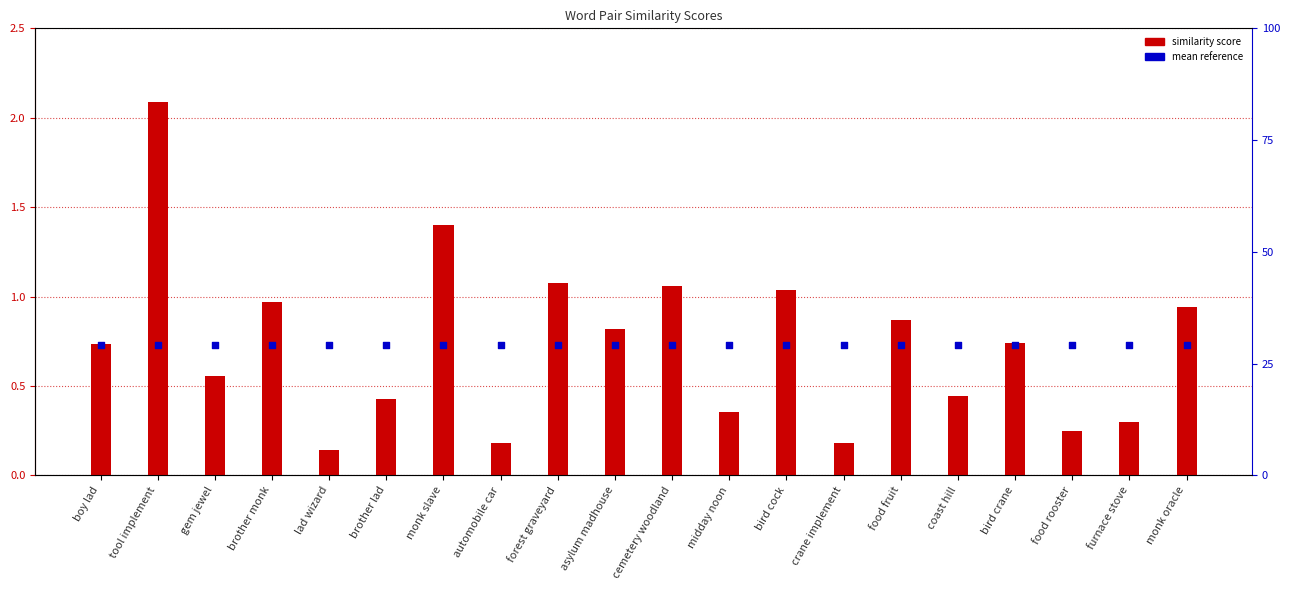

At which category is the sum across all series the highest?

tool implement